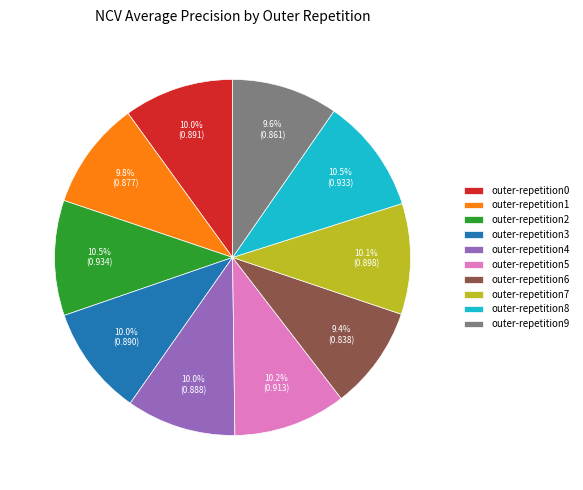

Which has a higher value, outer-repetition8 or outer-repetition9?

outer-repetition8